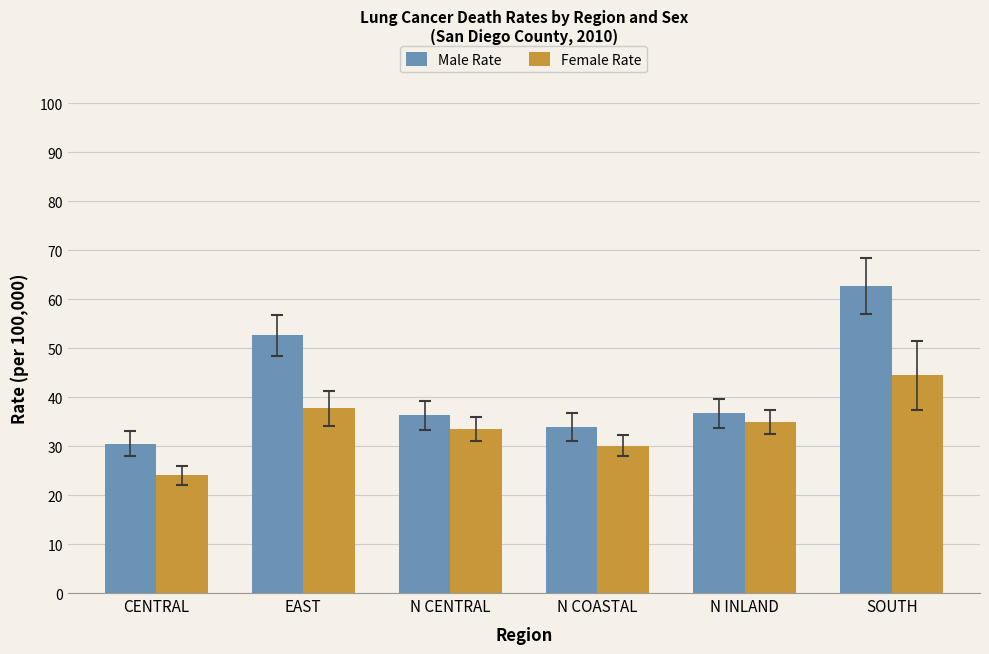

At which label does Male Rate first exceed 36?

EAST